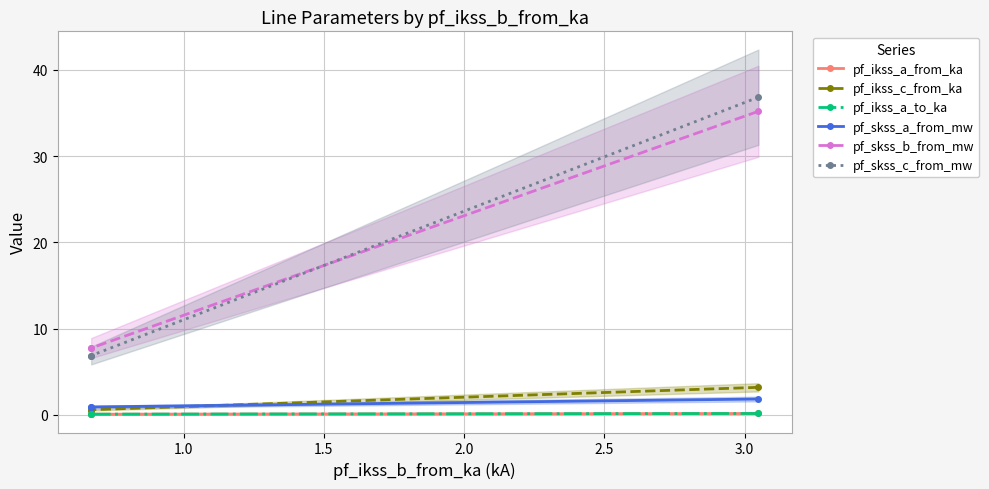

What is the spread (max minus min) of values at 1.0?

7.7